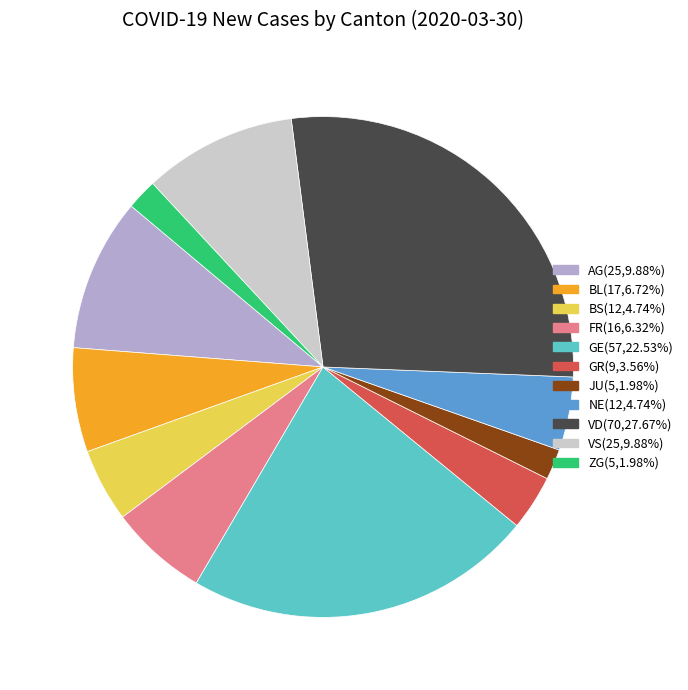

Does any single category account for the majority?

No